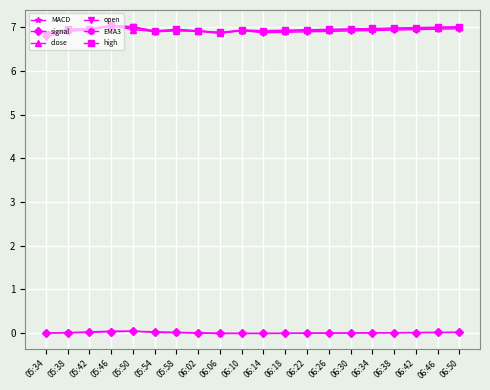

What position from the right is 06:34?

5